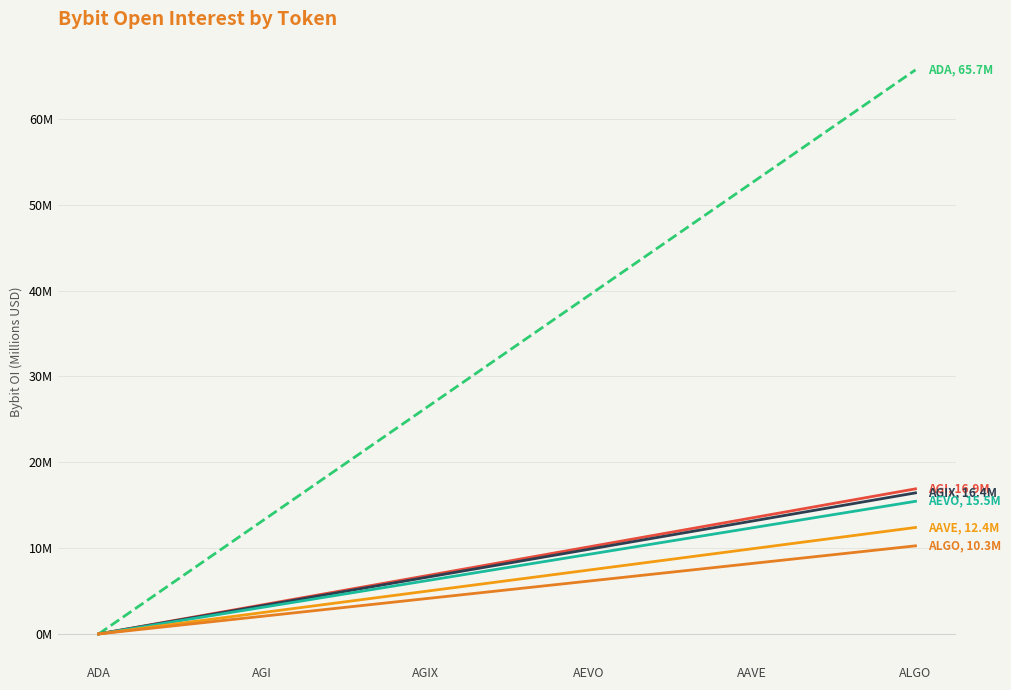

Which label corresponds to the largest value in the chart?

ALGO